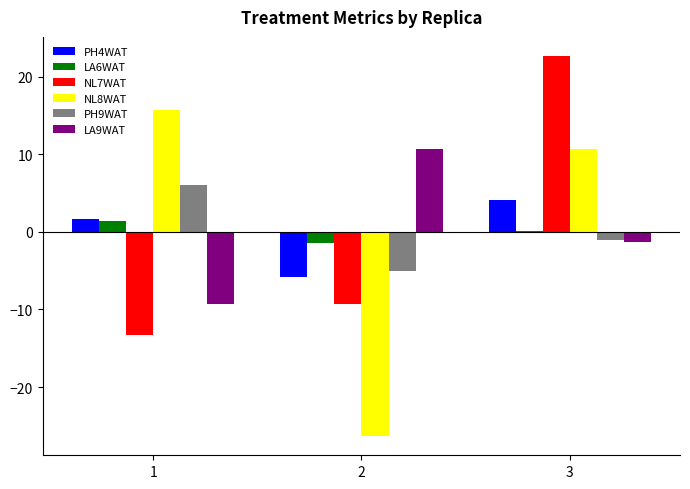

How many data points does each series have?

3